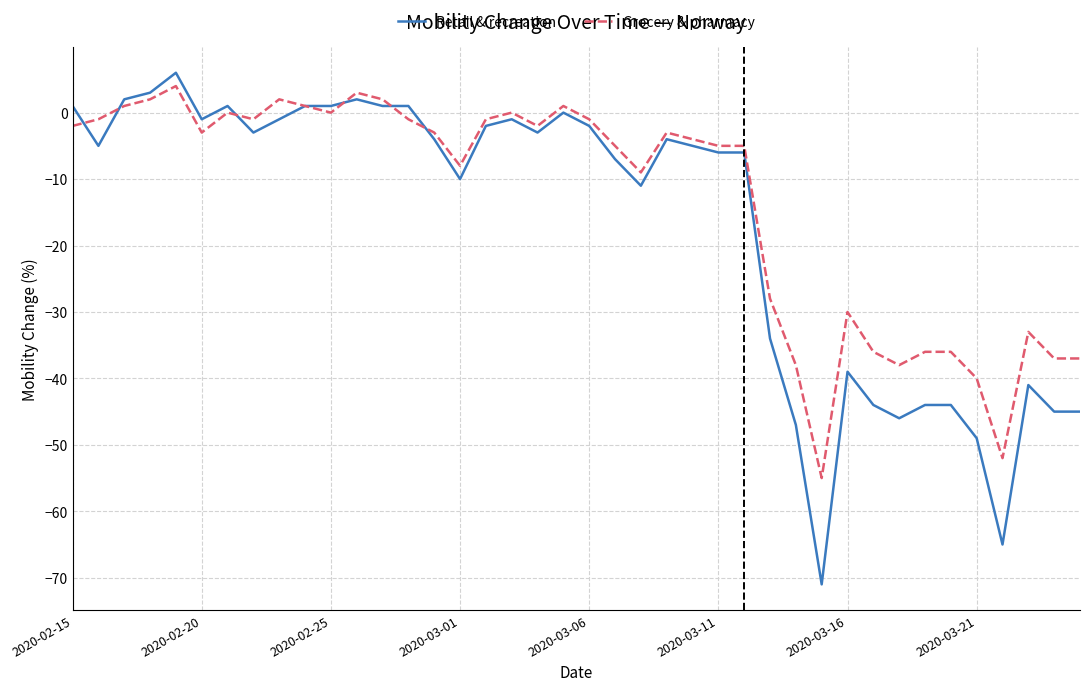

How many lines are shown in the chart?

2